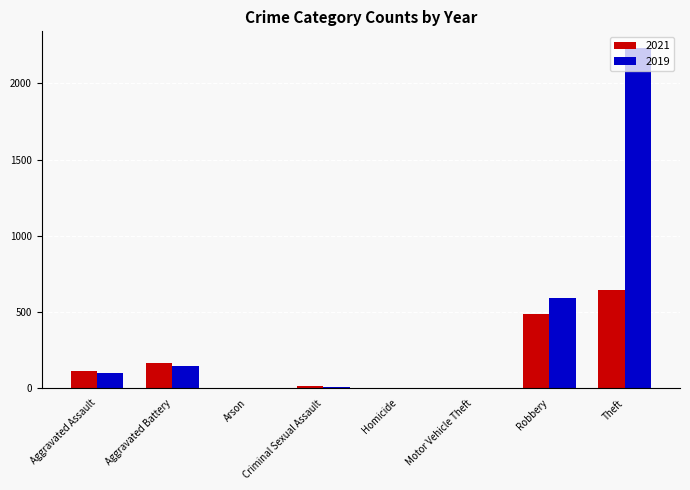

Is the value of 2021 at Motor Vehicle Theft greater than the value of 2019 at Aggravated Assault?

No